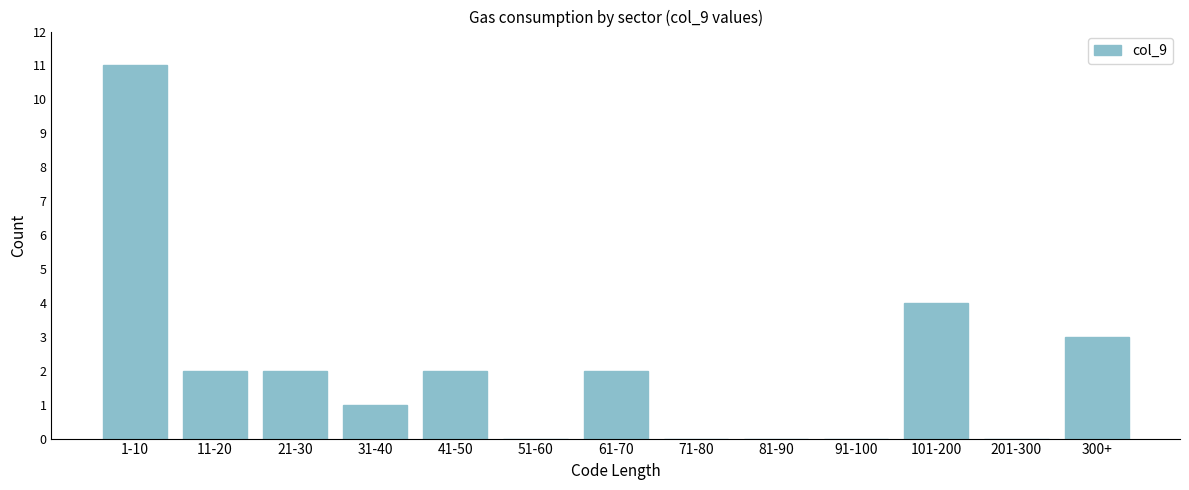

Reading left to right, extract all data points from this chart.

1-10=11	11-20=2	21-30=2	31-40=1	41-50=2	51-60=0	61-70=2	71-80=0	81-90=0	91-100=0	101-200=4	201-300=0	300+=3